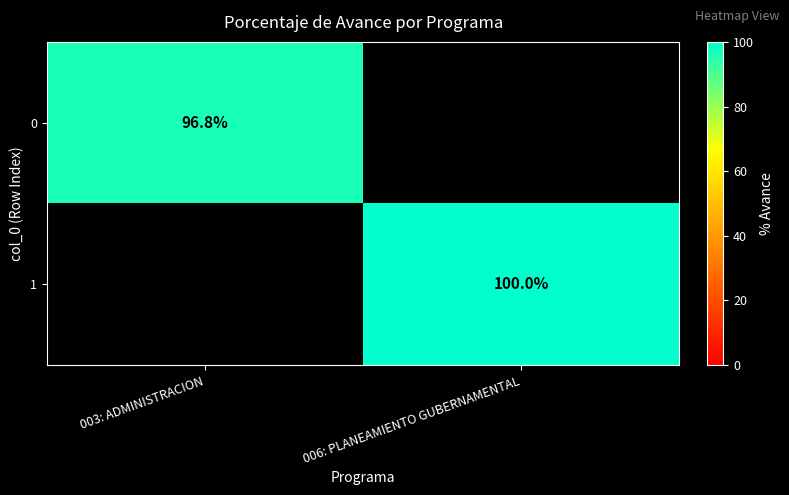

Is it true that 0 equals 132.5 at 003: ADMINISTRACION?

False